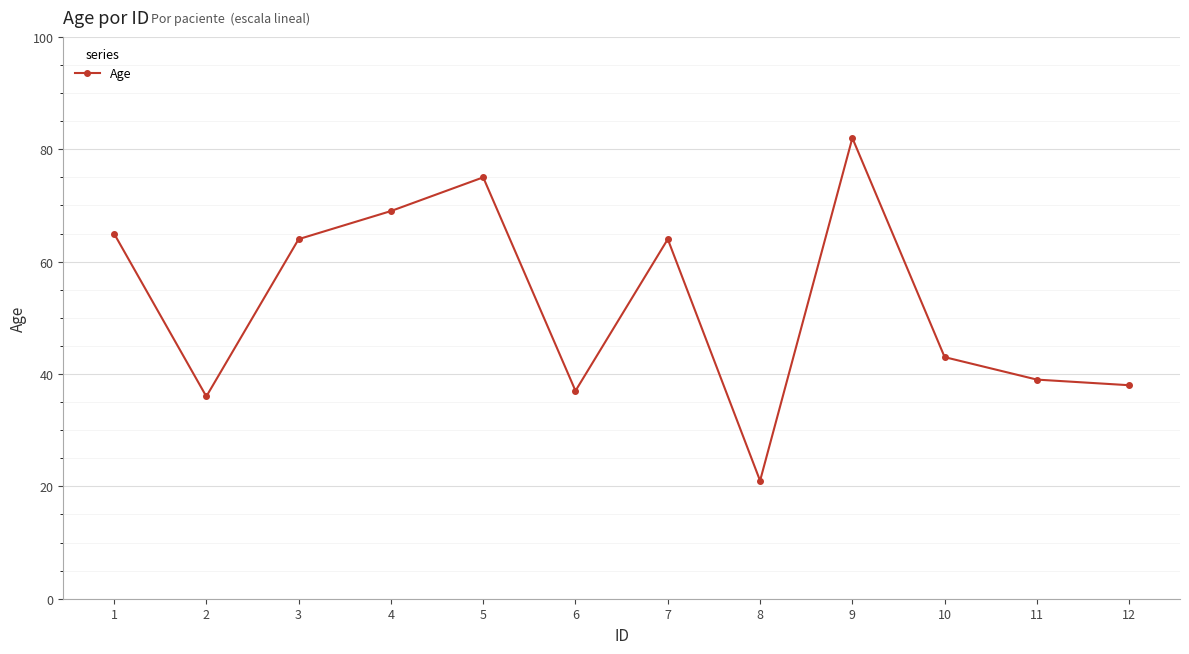

What is the difference between the second highest and minimum values?

54